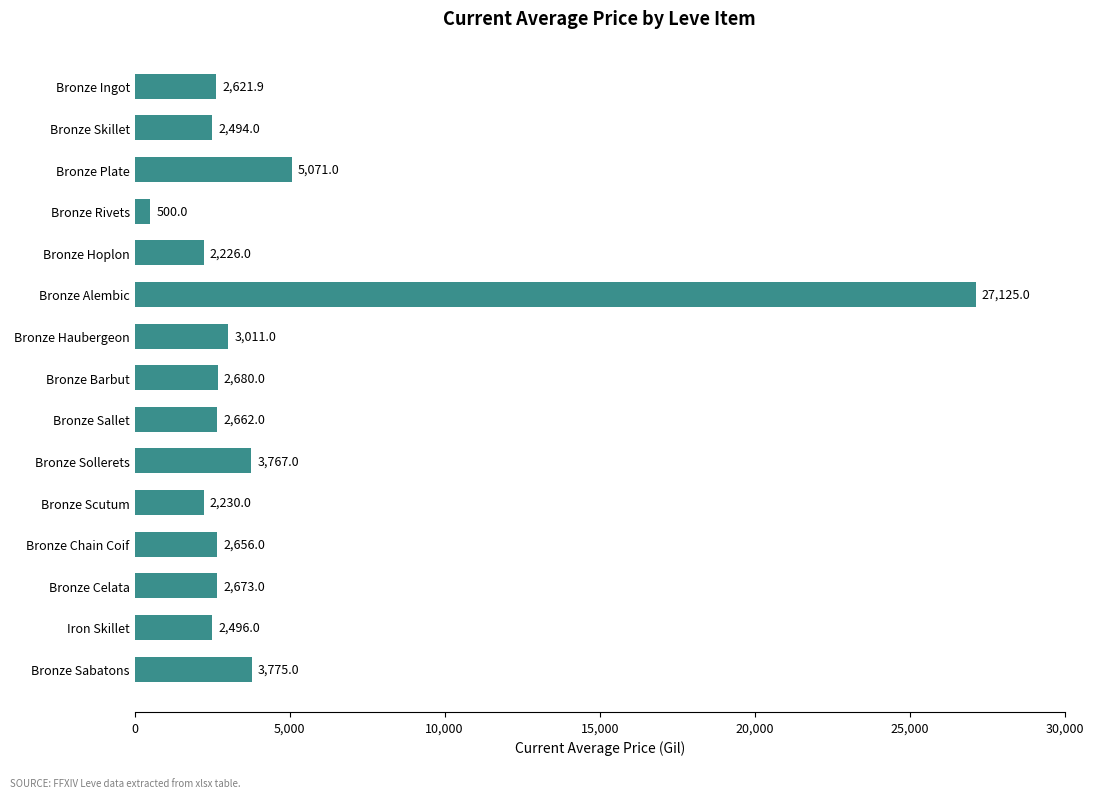

Reading bottom to top, list all the values displayed in this chart.

3775.0	2496.0	2673.0	2656.0	2230.0	3767.0	2662.0	2680.0	3011.0	27125.0	2226.0	500.0	5071.0	2494.0	2621.9